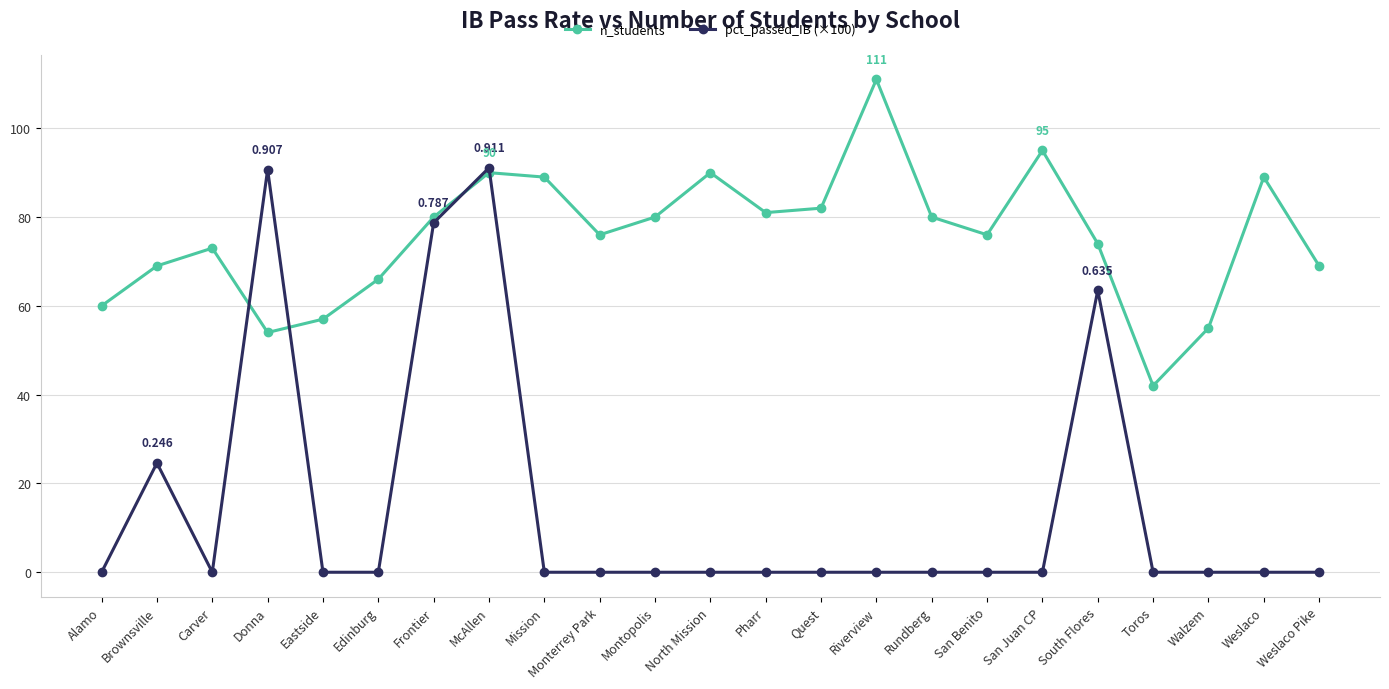

What are all the series names shown in the legend?

n_students, pct_passed_IB (×100)